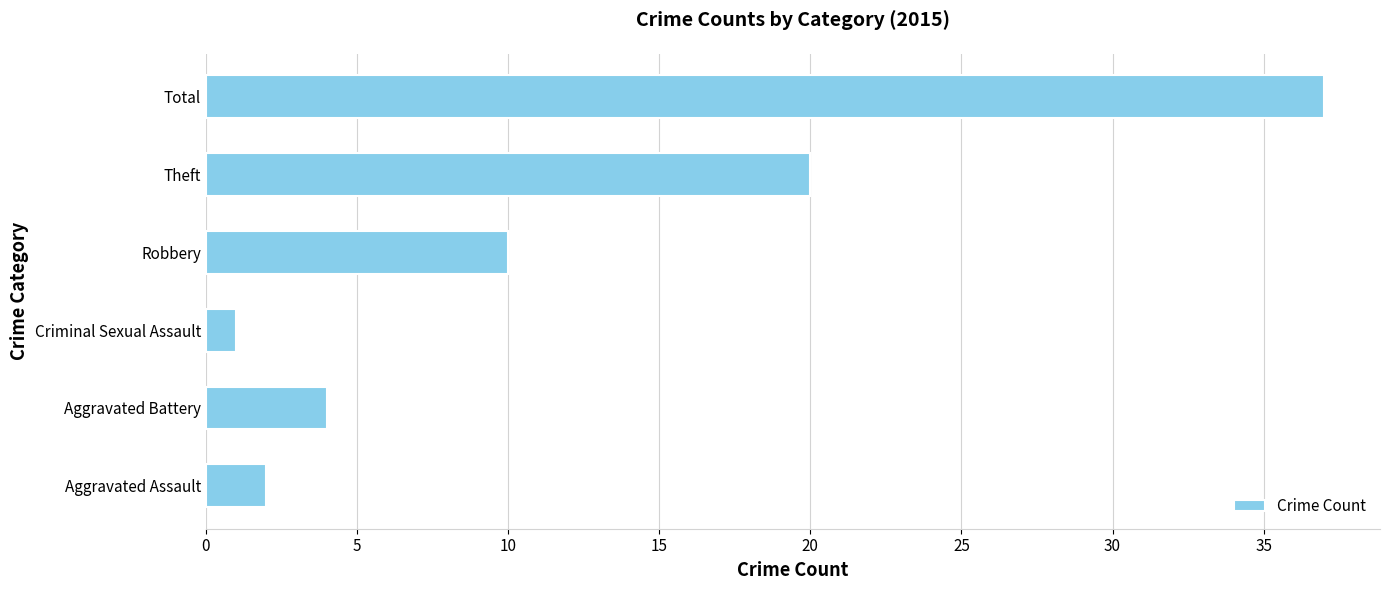

Reading bottom to top, extract all data points from this chart.

Aggravated Assault=2	Aggravated Battery=4	Criminal Sexual Assault=1	Robbery=10	Theft=20	Total=37